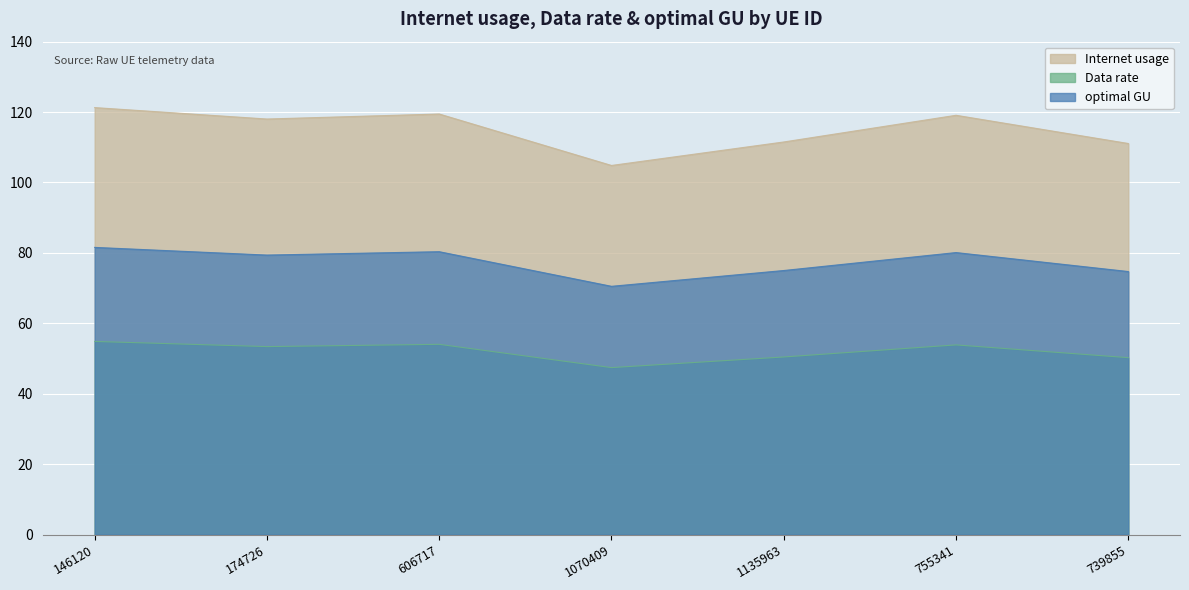

Count the number of data series in this chart.

3